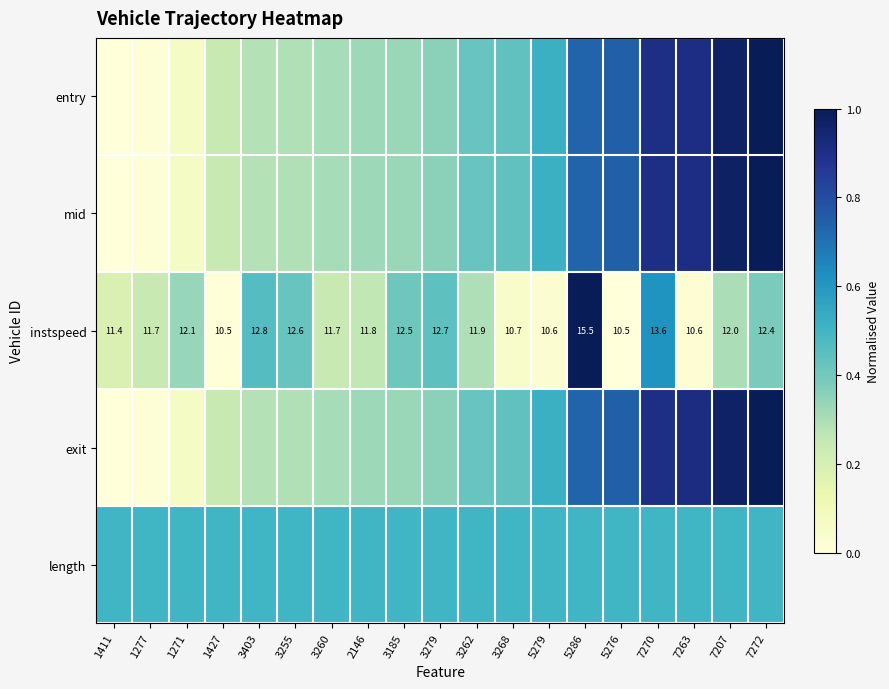

What is the sum of the exit values at 1271 and 5279?

0.6